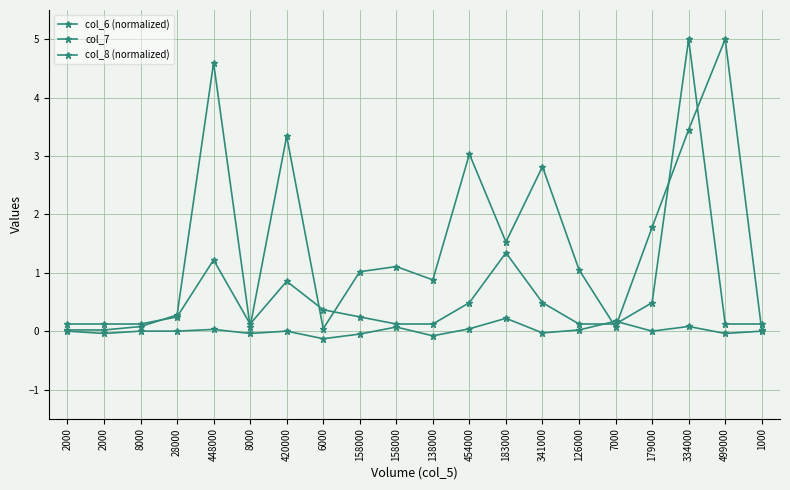

What is the spread (max minus min) of values at 28000?

0.3